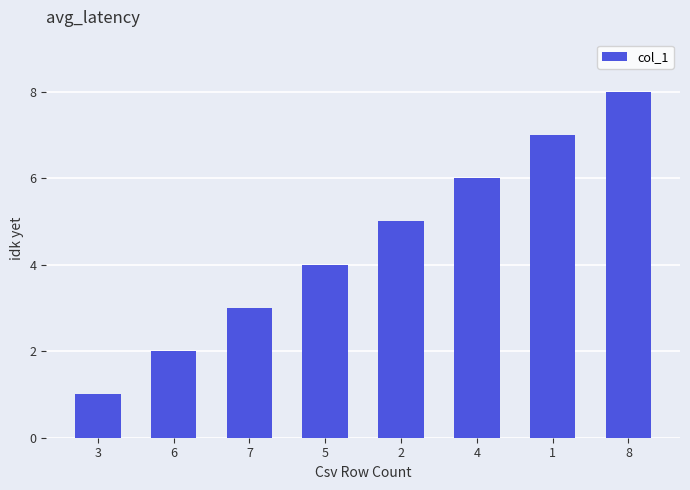

What is the difference between the maximum and minimum values?

7